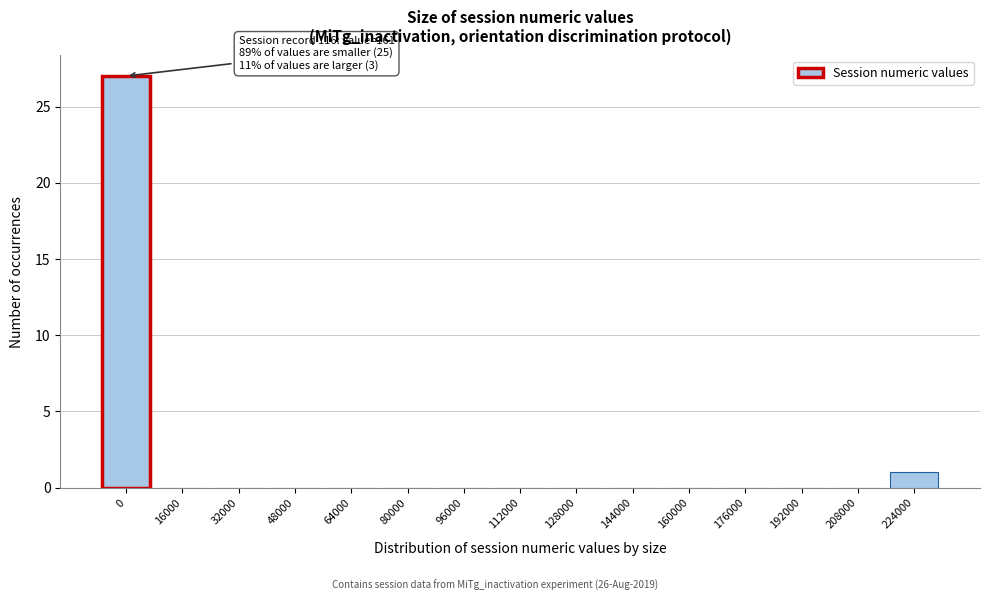

Reading left to right, extract all data points from this chart.

0=27	16000=0	32000=0	48000=0	64000=0	80000=0	96000=0	112000=0	128000=0	144000=0	160000=0	176000=0	192000=0	208000=0	224000=1